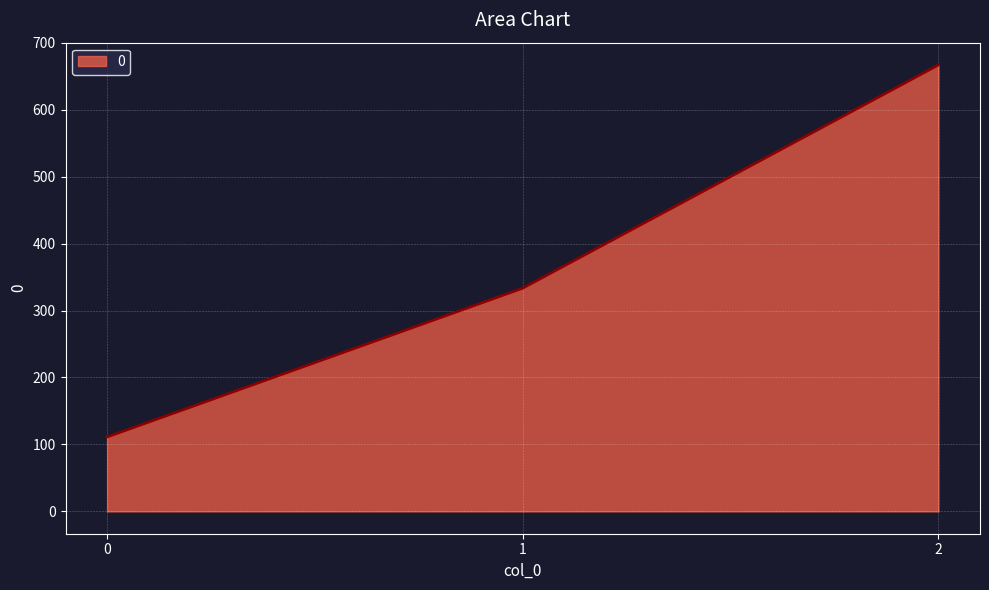

Rank the categories by value from lowest to highest.

0, 1, 2